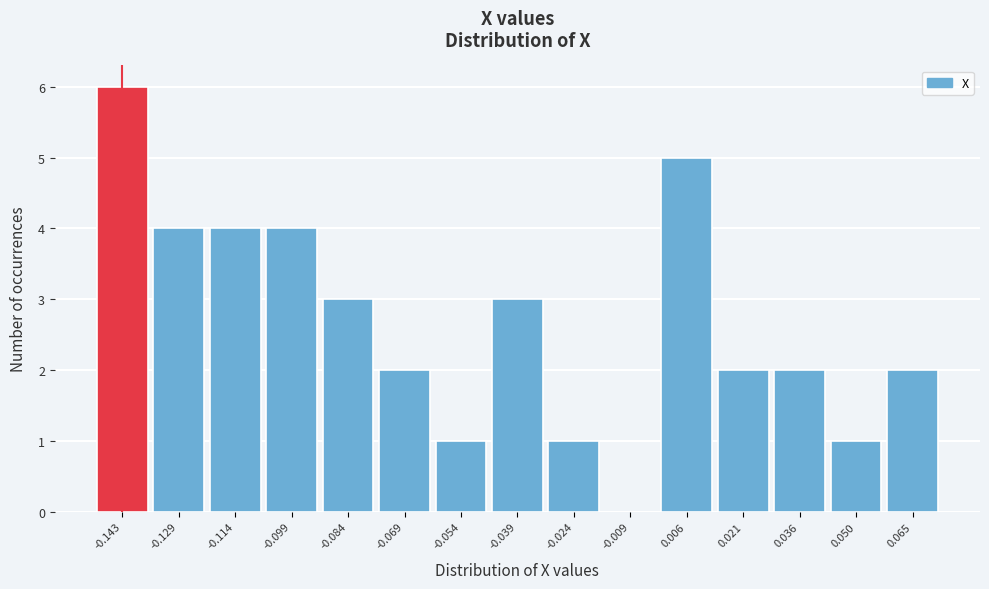

What is the height of the bar covering 0.042 to 0.058 on the x-axis? Neither the bar edges nor the heights are printed on the chart, so give them approximately, as read against the axes.

1